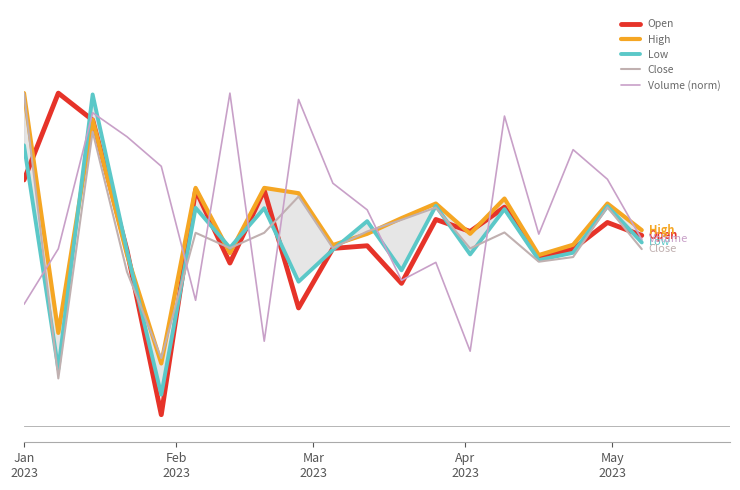

The Close series shows 0.8 at 15. True or false?

False